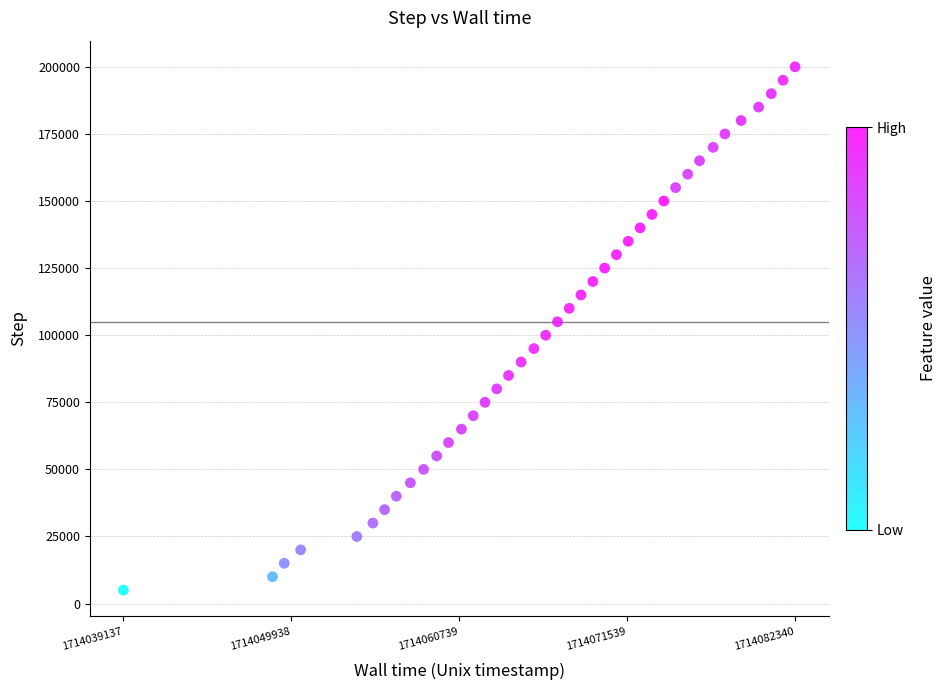

What is the range of Y values (max minus min)?

195000